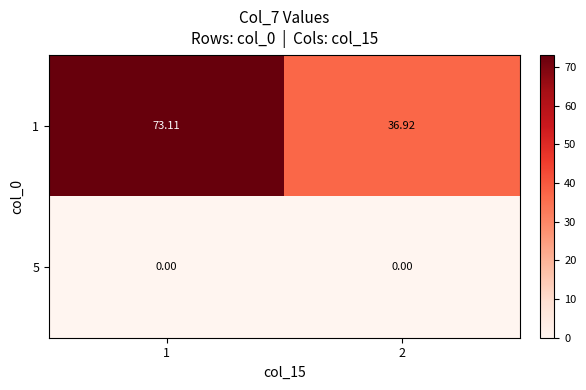

At how many categories does at least one series exceed 68?

1